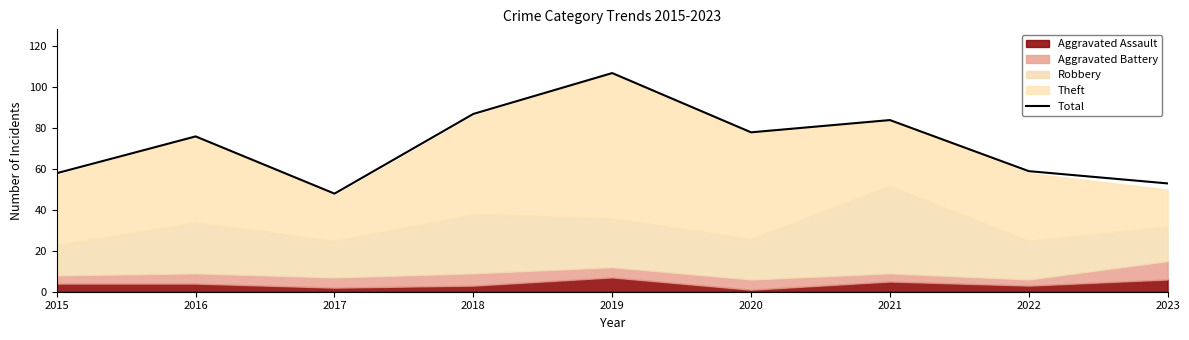

How many interior local peaks (higher than both neighbors) does the data have?

3